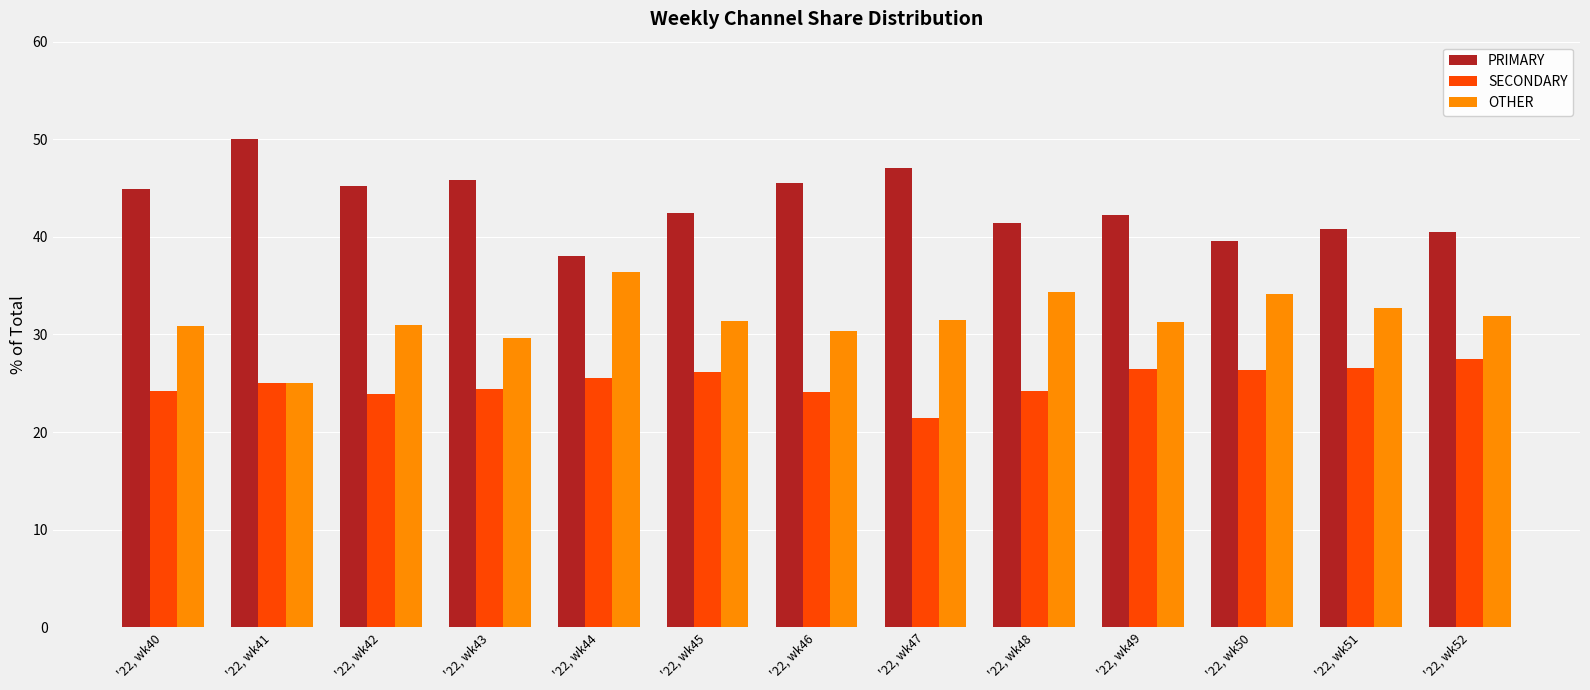

Read the SECONDARY value at '22, wk40.

24.2